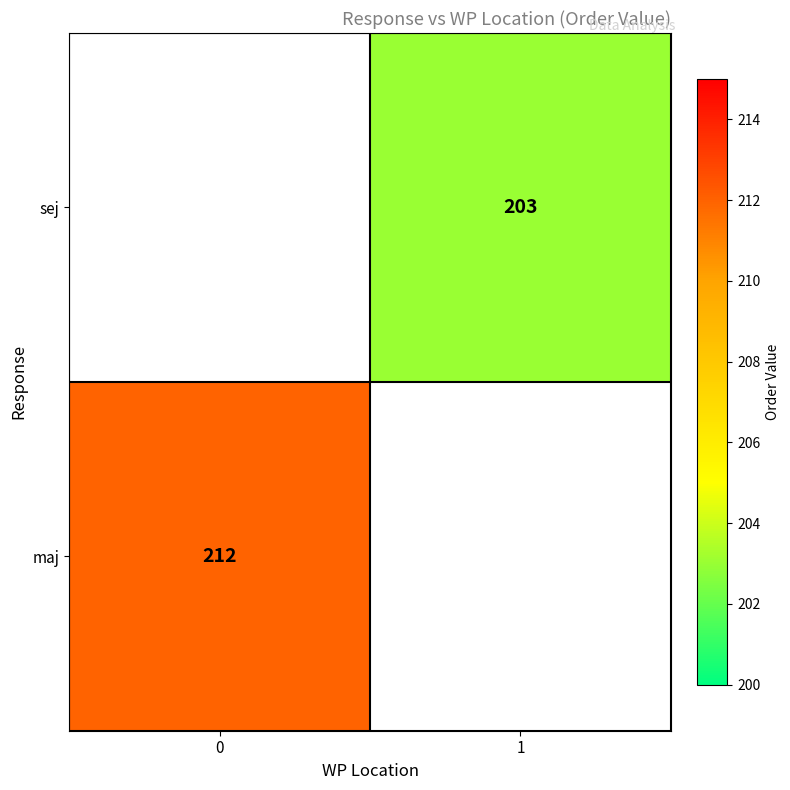

True or false: sej has a value of 326 at 1.

False